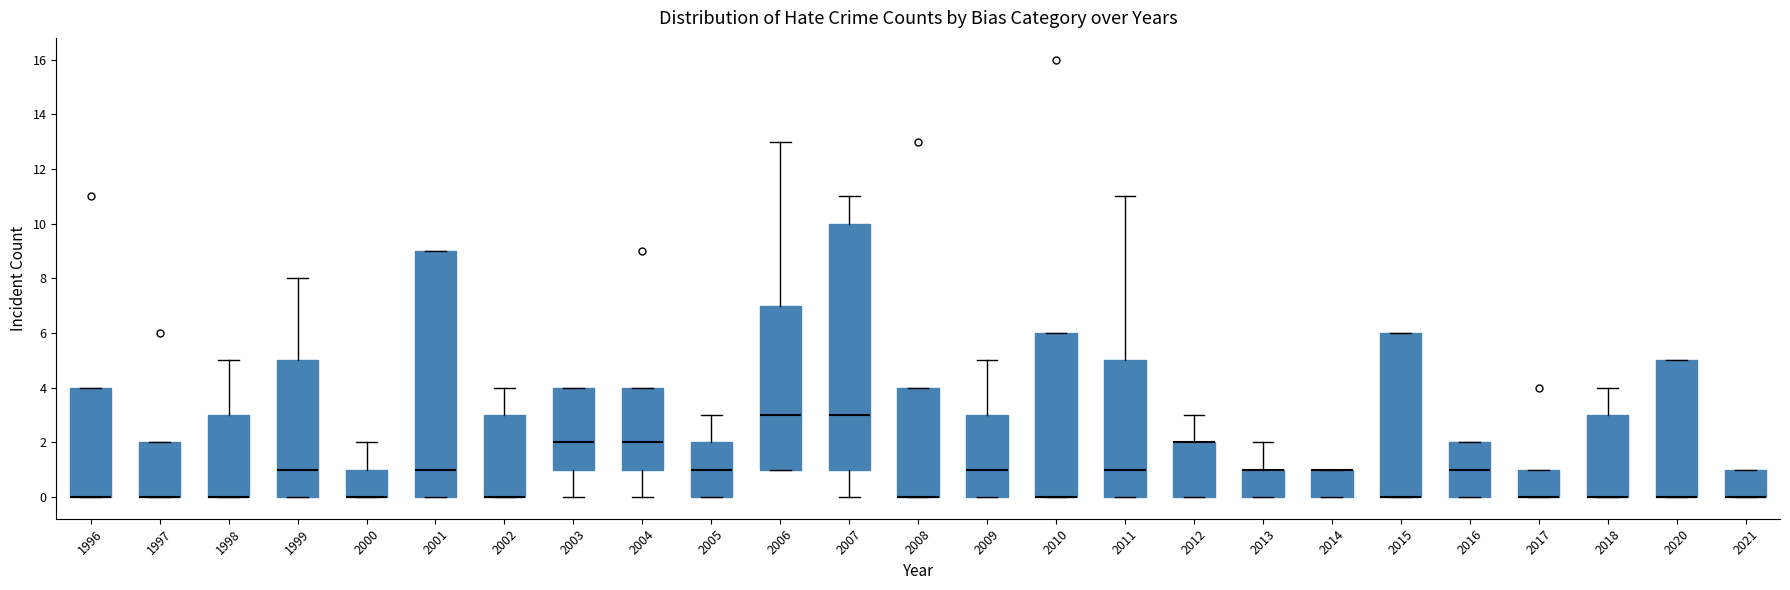

Reading left to right, read every box against the y-axis: the position of its median line, the range the box covers, and the ends of its whiskers. The values are not printed on the chart, so give them approximately, as read against the axis.

1996: median 0 (drawn on the box's lower edge), box 0 to 4, whiskers 0 to 4
1997: median 0 (drawn on the box's lower edge), box 0 to 2, whiskers 0 to 2
1998: median 0 (drawn on the box's lower edge), box 0 to 3, whiskers 0 to 5
1999: median 1, box 0 to 5, whiskers 0 to 8
2000: median 0 (drawn on the box's lower edge), box 0 to 1, whiskers 0 to 2
2001: median 1, box 0 to 9, whiskers 0 to 9
2002: median 0 (drawn on the box's lower edge), box 0 to 3, whiskers 0 to 4
2003: median 2, box 1 to 4, whiskers 0 to 4
2004: median 2, box 1 to 4, whiskers 0 to 4
2005: median 1, box 0 to 2, whiskers 0 to 3
2006: median 3, box 1 to 7, whiskers 1 to 13
2007: median 3, box 1 to 10, whiskers 0 to 11
2008: median 0 (drawn on the box's lower edge), box 0 to 4, whiskers 0 to 4
2009: median 1, box 0 to 3, whiskers 0 to 5
2010: median 0 (drawn on the box's lower edge), box 0 to 6, whiskers 0 to 6
2011: median 1, box 0 to 5, whiskers 0 to 11
2012: median 2 (drawn on the box's upper edge), box 0 to 2, whiskers 0 to 3
2013: median 1 (drawn on the box's upper edge), box 0 to 1, whiskers 0 to 2
2014: median 1 (drawn on the box's upper edge), box 0 to 1, whiskers 0 to 1
2015: median 0 (drawn on the box's lower edge), box 0 to 6, whiskers 0 to 6
2016: median 1, box 0 to 2, whiskers 0 to 2
2017: median 0 (drawn on the box's lower edge), box 0 to 1, whiskers 0 to 1
2018: median 0 (drawn on the box's lower edge), box 0 to 3, whiskers 0 to 4
2020: median 0 (drawn on the box's lower edge), box 0 to 5, whiskers 0 to 5
2021: median 0 (drawn on the box's lower edge), box 0 to 1, whiskers 0 to 1